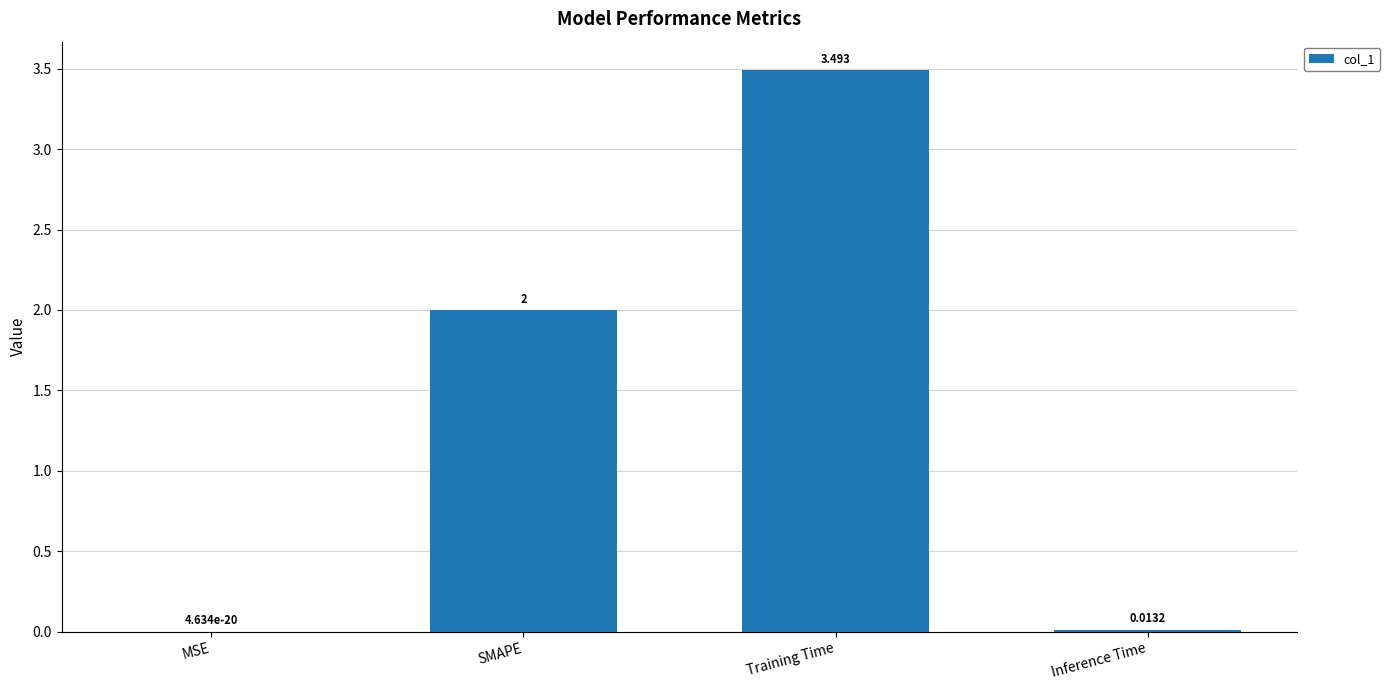

Between Inference Time and Training Time, which is larger?

Training Time